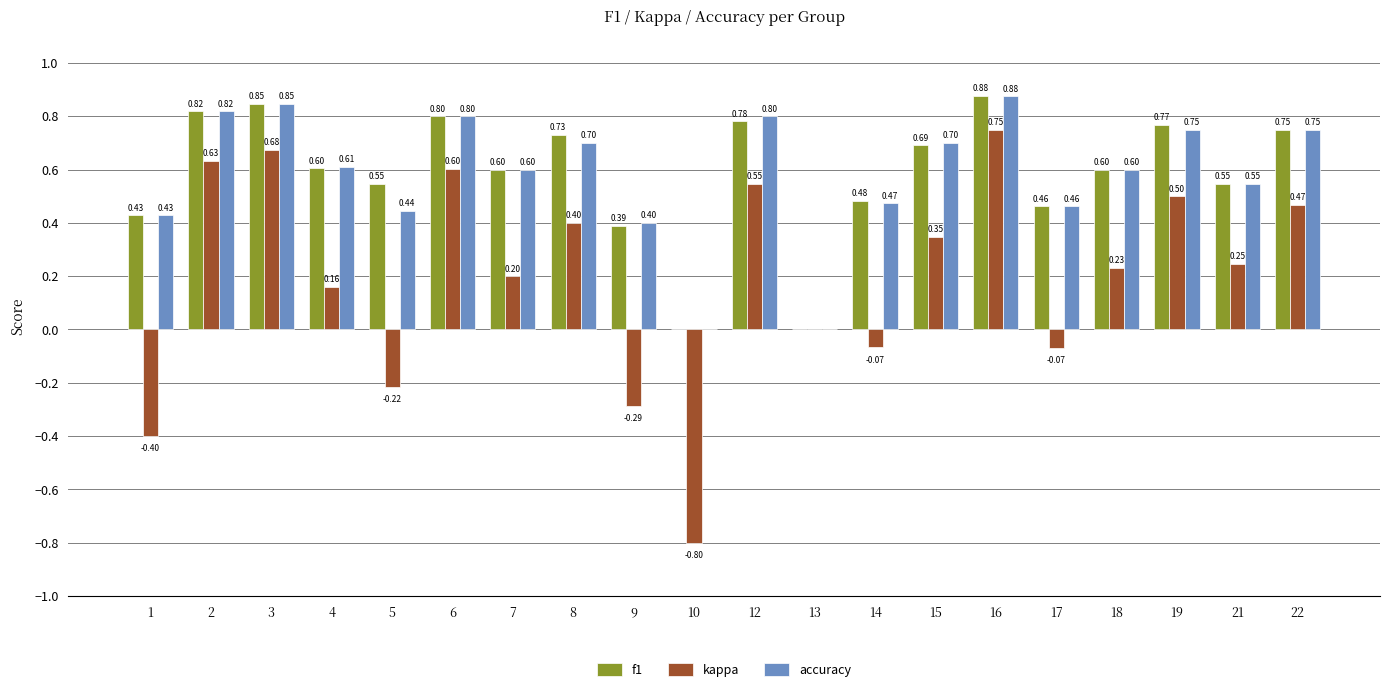

What is the sum of the accuracy values at 13 and 1?

0.4